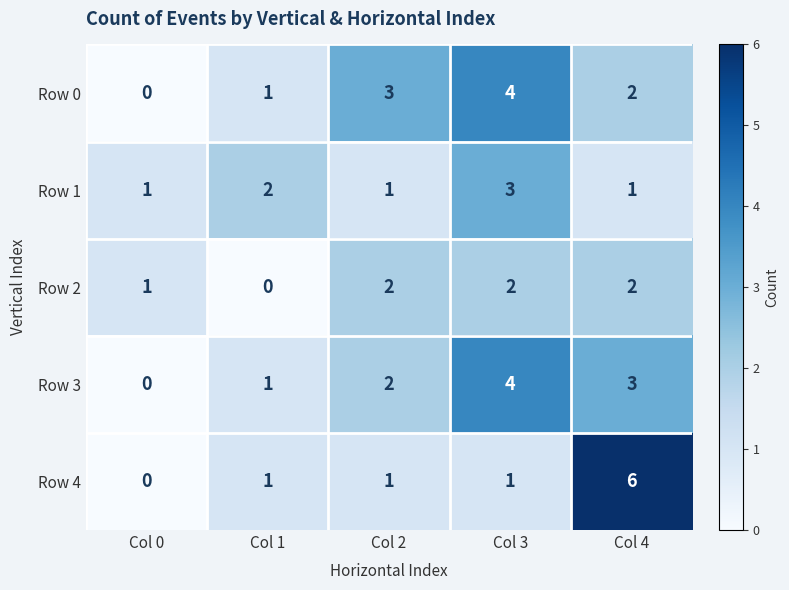

What is the maximum value for Row 1?

3